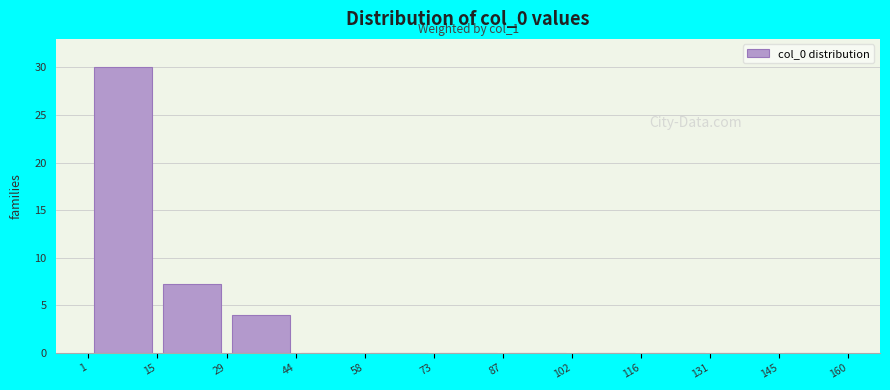

Over which range of the x-axis is the bar tallest?

1 to 15